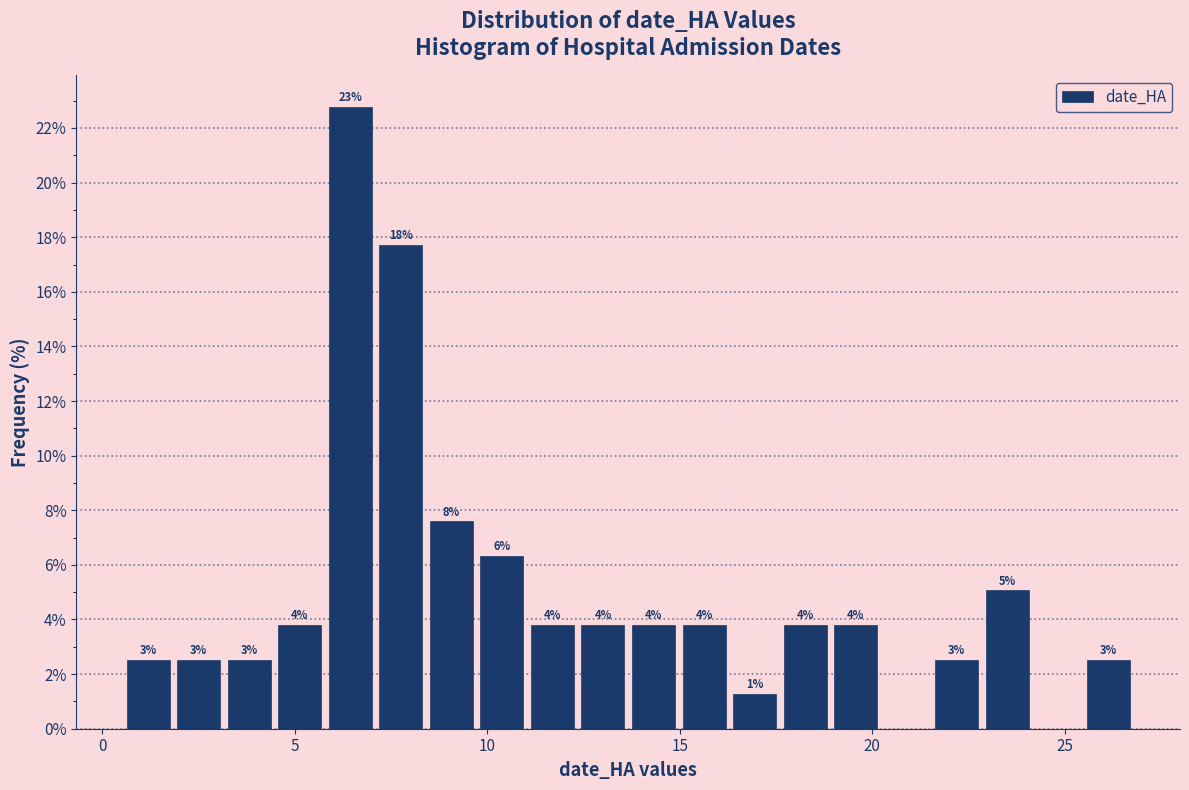

Around what value on the x-axis is the tallest bar? Give the approximate position of its centre, as read against the axis.

6.5